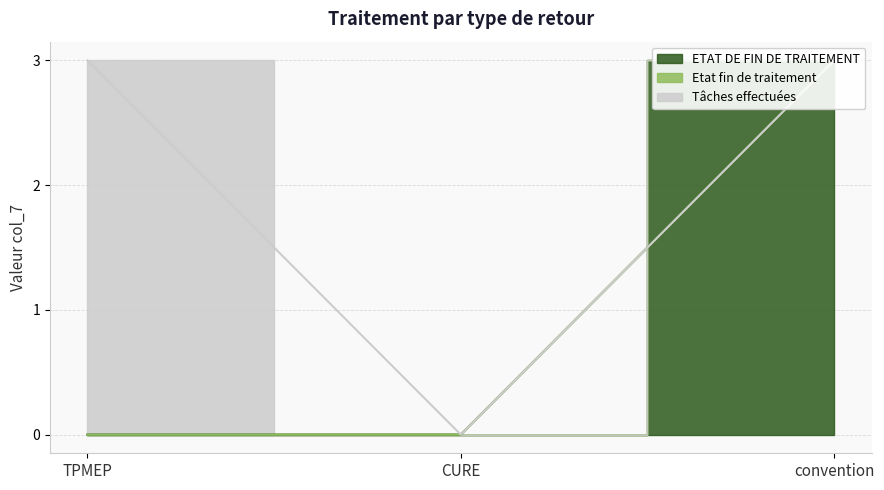

What is the label of the 2nd point from the left?

CURE